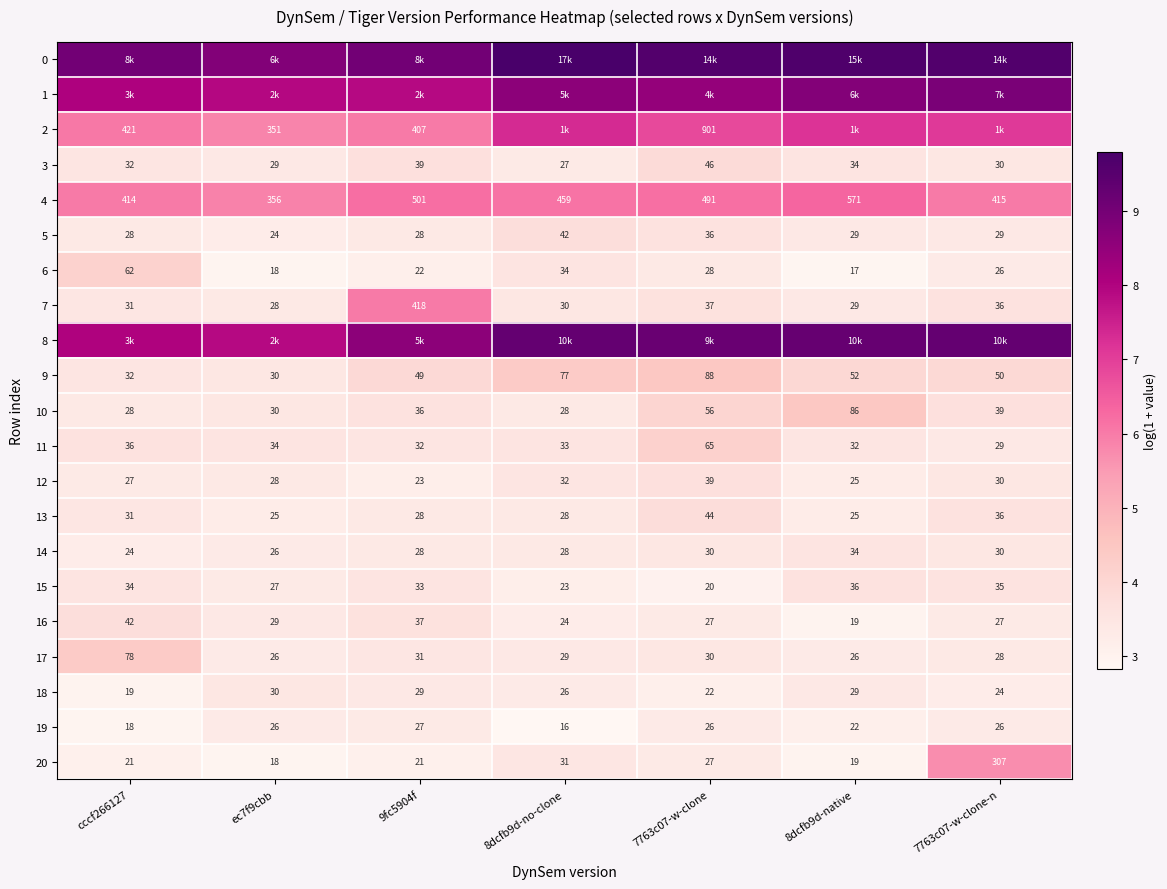

True or false: 14 has a value of 1.3 at cccf266127.

False